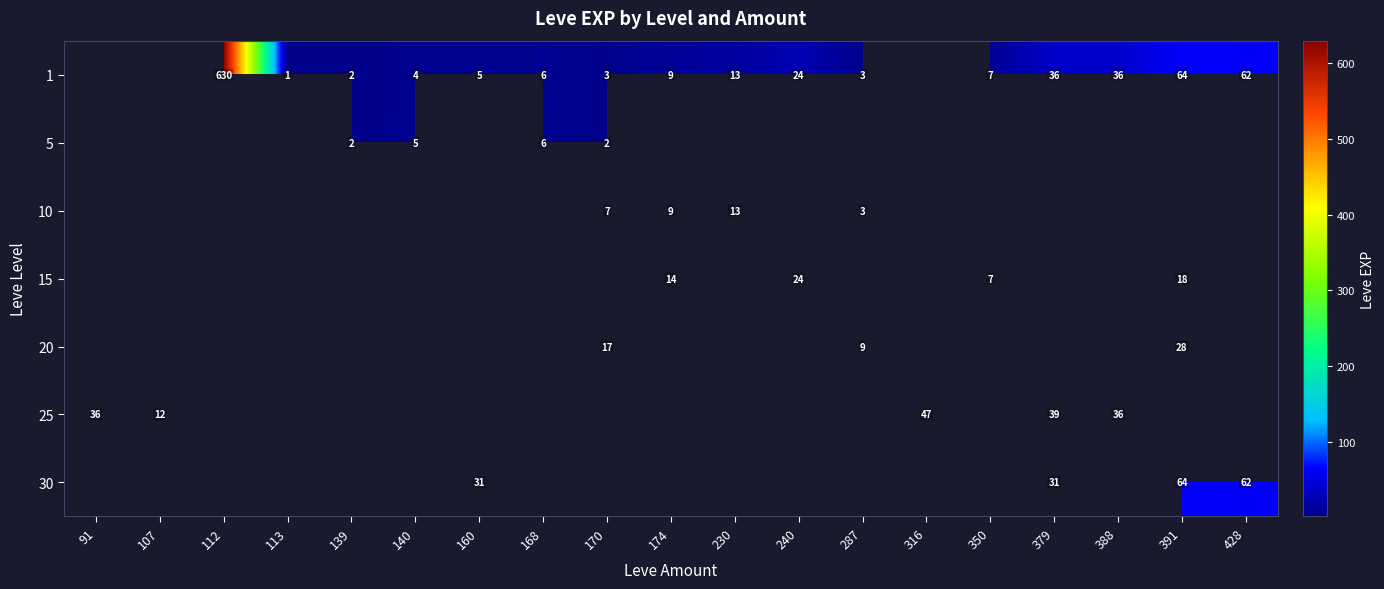

Is it true that 20 equals 9 at 287?

True